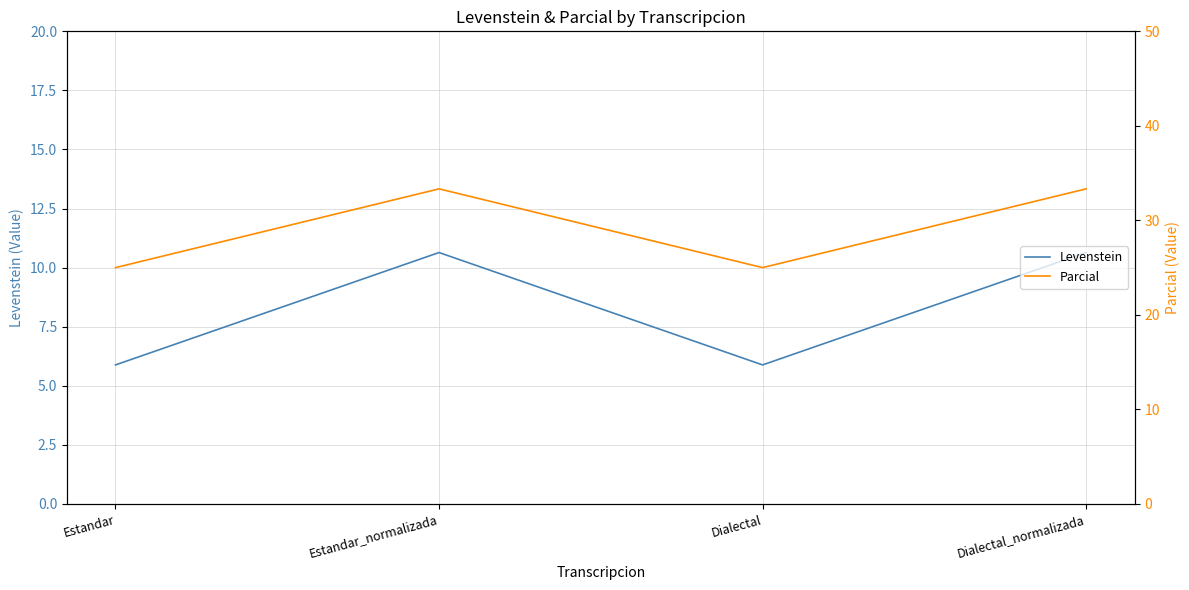

Which series has the largest range (max minus min)?

Parcial